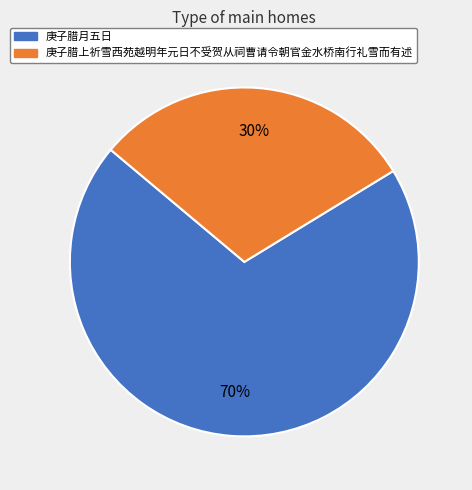

What percentage is the 庚子腊月五日 slice, to the nearest percent?

70%